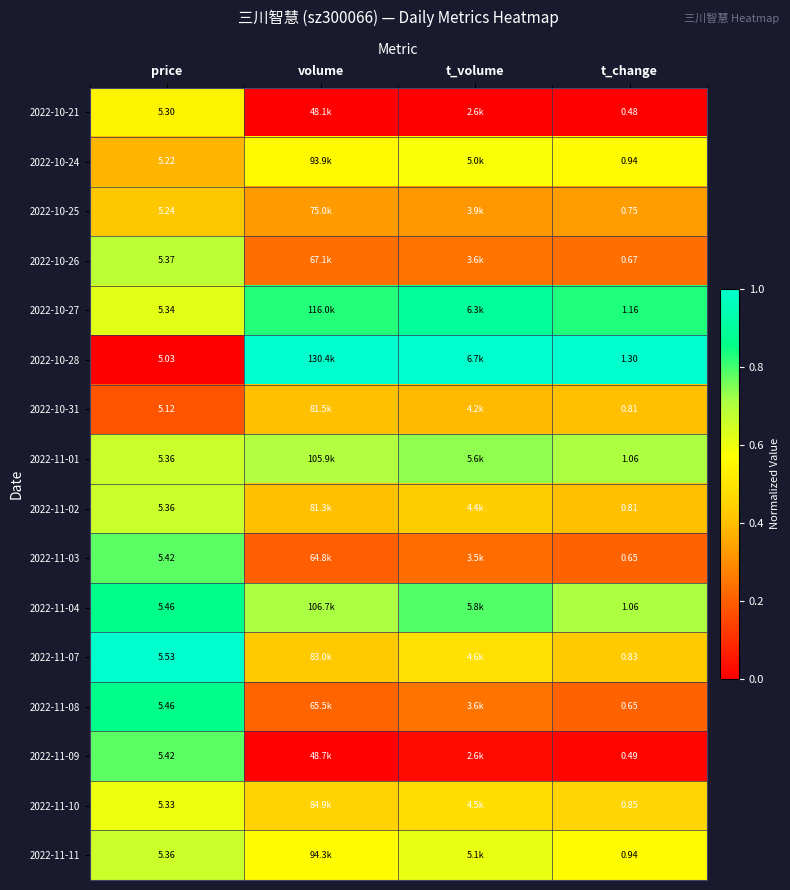

Which category has the highest value in the 2022-10-28 series?

volume